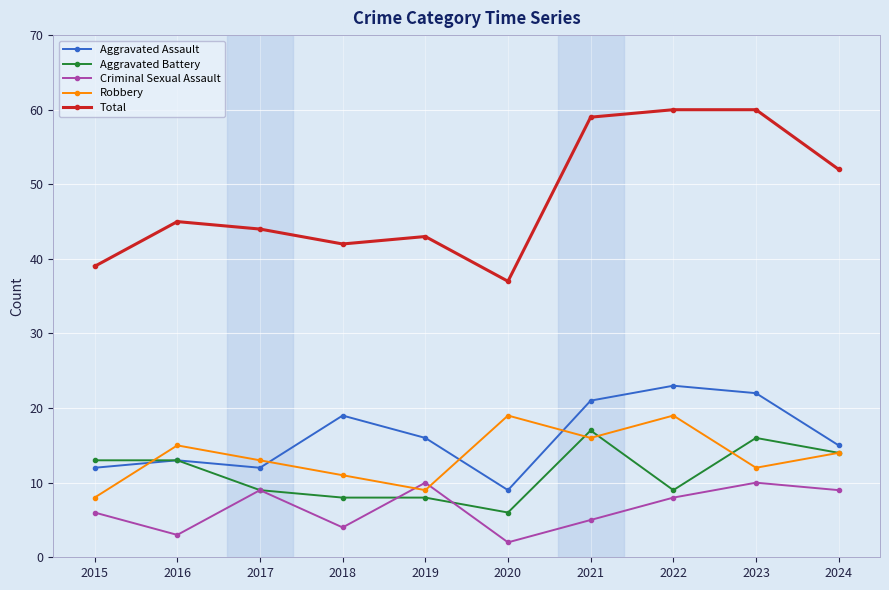

Which series has the largest total across all categories?

Total